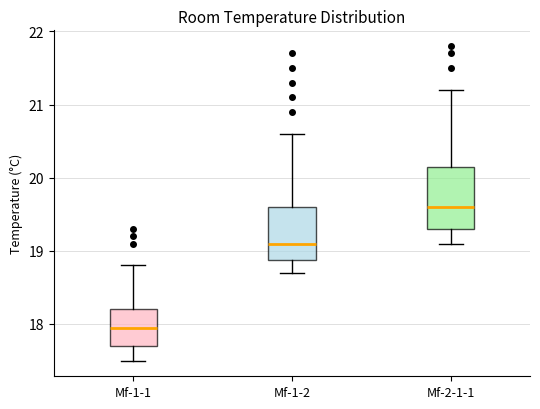

Where does the upper whisker of the box for Mf-1-2 end on the y-axis? The values are not printed on the chart, so give them approximately, as read against the axis.

20.6